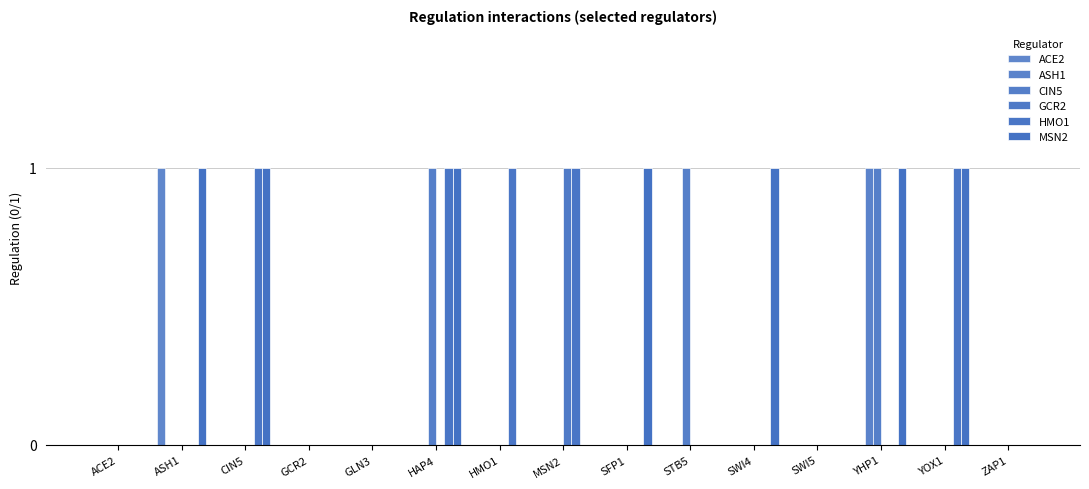

Reading left to right, transcribe all the data shown in this chart.

ACE2: ACE2=0	ASH1=1	CIN5=0	GCR2=0	GLN3=0	HAP4=0	HMO1=0	MSN2=0	SFP1=0	STB5=0	SWI4=0	SWI5=0	YHP1=0	YOX1=0	ZAP1=0
ASH1: ACE2=0	ASH1=0	CIN5=0	GCR2=0	GLN3=0	HAP4=0	HMO1=0	MSN2=0	SFP1=0	STB5=0	SWI4=0	SWI5=0	YHP1=1	YOX1=0	ZAP1=0
CIN5: ACE2=0	ASH1=0	CIN5=0	GCR2=0	GLN3=0	HAP4=1	HMO1=0	MSN2=0	SFP1=0	STB5=1	SWI4=0	SWI5=0	YHP1=1	YOX1=0	ZAP1=0
GCR2: ACE2=0	ASH1=0	CIN5=0	GCR2=0	GLN3=0	HAP4=0	HMO1=0	MSN2=1	SFP1=0	STB5=0	SWI4=0	SWI5=0	YHP1=0	YOX1=0	ZAP1=0
HMO1: ACE2=0	ASH1=0	CIN5=1	GCR2=0	GLN3=0	HAP4=1	HMO1=1	MSN2=1	SFP1=0	STB5=0	SWI4=0	SWI5=0	YHP1=0	YOX1=1	ZAP1=0
MSN2: ACE2=0	ASH1=1	CIN5=1	GCR2=0	GLN3=0	HAP4=1	HMO1=0	MSN2=0	SFP1=1	STB5=0	SWI4=1	SWI5=0	YHP1=1	YOX1=1	ZAP1=0